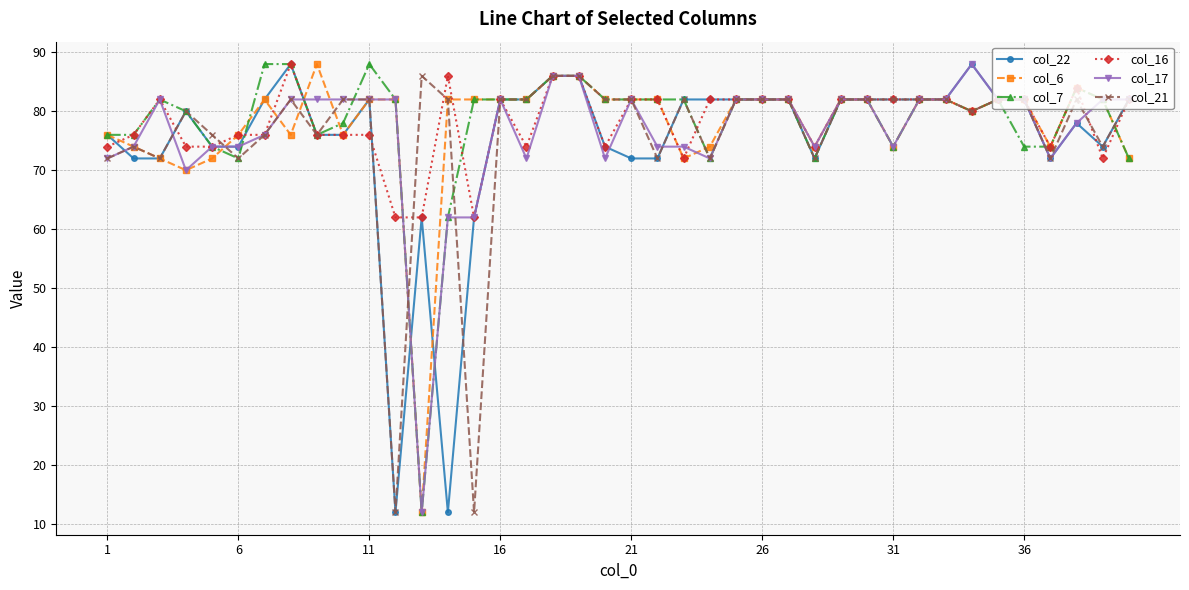

True or false: col_16 has more than 0 interior local peaks.

True